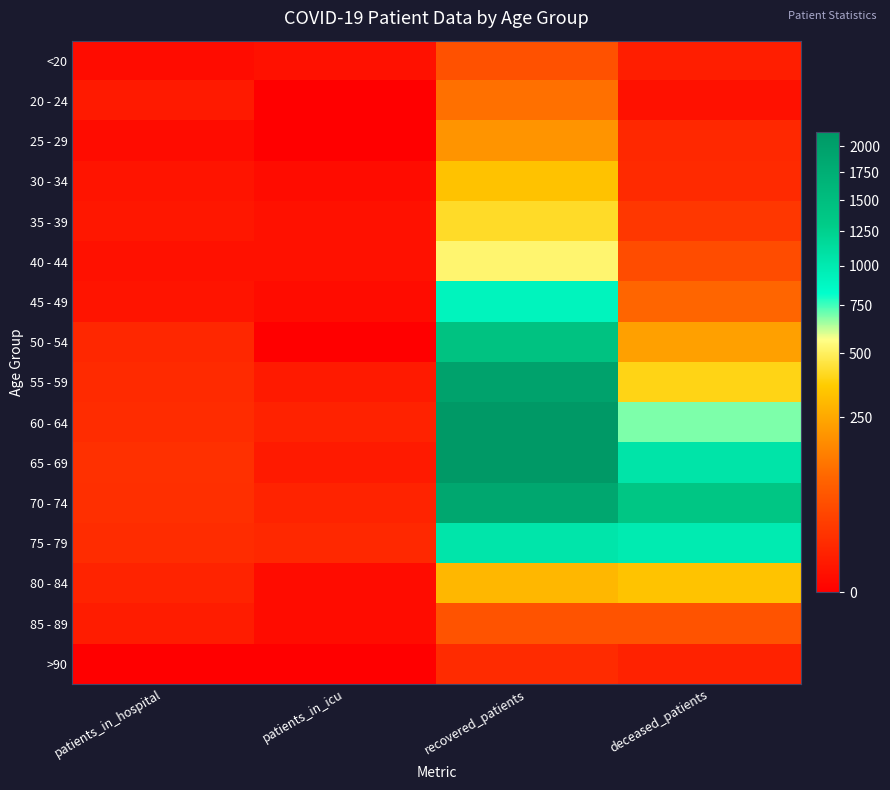

Reading left to right, extract all data points from this chart.

<20: patients_in_hospital=1	patients_in_icu=2	recovered_patients=60	deceased_patients=7
20 - 24: patients_in_hospital=5	patients_in_icu=0	recovered_patients=117	deceased_patients=2
25 - 29: patients_in_hospital=1	patients_in_icu=0	recovered_patients=195	deceased_patients=13
30 - 34: patients_in_hospital=3	patients_in_icu=1	recovered_patients=330	deceased_patients=14
35 - 39: patients_in_hospital=4	patients_in_icu=2	recovered_patients=417	deceased_patients=26
40 - 44: patients_in_hospital=2	patients_in_icu=2	recovered_patients=527	deceased_patients=53
45 - 49: patients_in_hospital=3	patients_in_icu=1	recovered_patients=913	deceased_patients=98
50 - 54: patients_in_hospital=12	patients_in_icu=0	recovered_patients=1445	deceased_patients=226
55 - 59: patients_in_hospital=14	patients_in_icu=5	recovered_patients=1956	deceased_patients=392
60 - 64: patients_in_hospital=16	patients_in_icu=9	recovered_patients=2141	deceased_patients=689
65 - 69: patients_in_hospital=19	patients_in_icu=5	recovered_patients=2118	deceased_patients=1055
70 - 74: patients_in_hospital=18	patients_in_icu=10	recovered_patients=1871	deceased_patients=1380
75 - 79: patients_in_hospital=16	patients_in_icu=13	recovered_patients=1044	deceased_patients=993
80 - 84: patients_in_hospital=10	patients_in_icu=1	recovered_patients=293	deceased_patients=331
85 - 89: patients_in_hospital=6	patients_in_icu=1	recovered_patients=62	deceased_patients=62
>90: patients_in_hospital=0	patients_in_icu=0	recovered_patients=15	deceased_patients=9